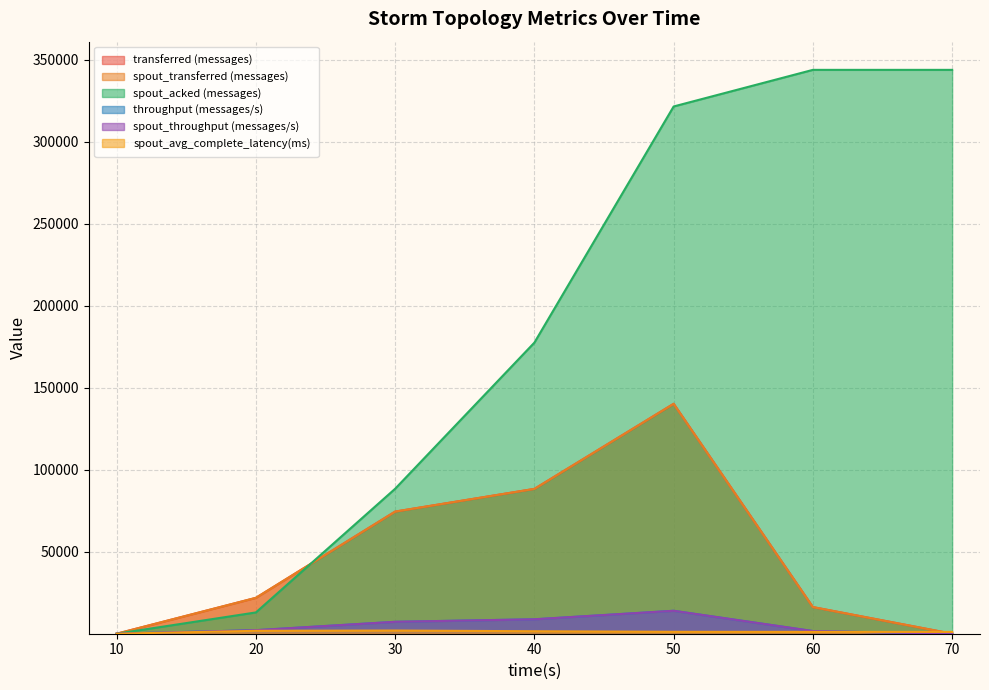

What is the total value across all series at 60?

380593.1